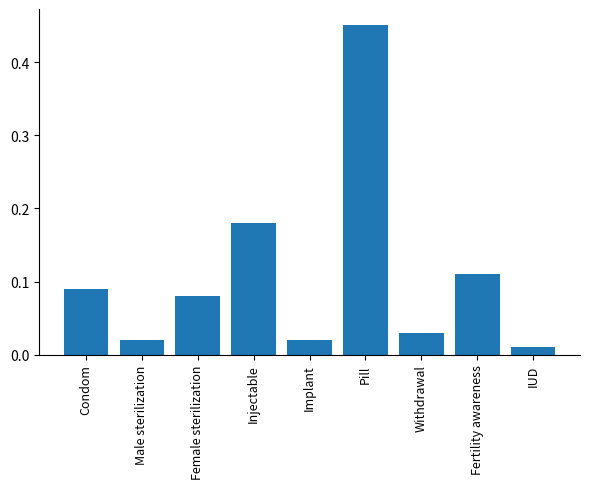

True or false: the data shows 0.0 at Female sterilization.

False